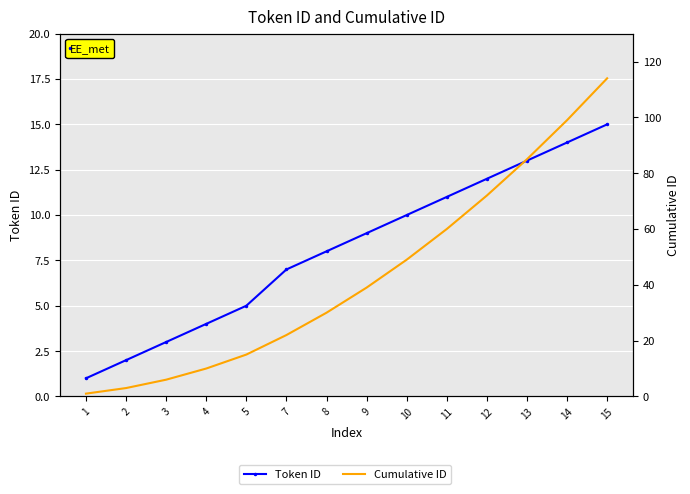

List the labels in order of Cumulative ID value, smallest first.

1, 2, 3, 4, 5, 7, 8, 9, 10, 11, 12, 13, 14, 15